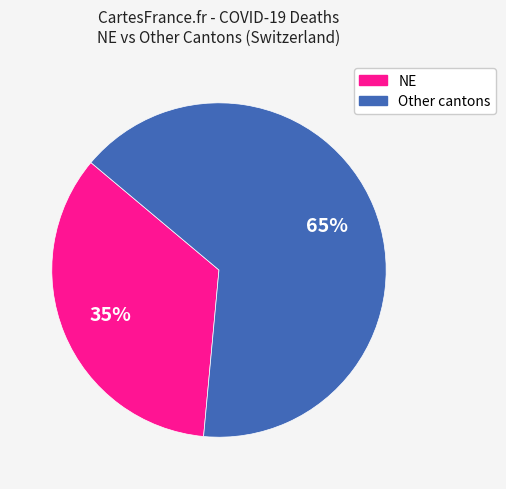

To the nearest percent, what is the average slice percentage?

50%